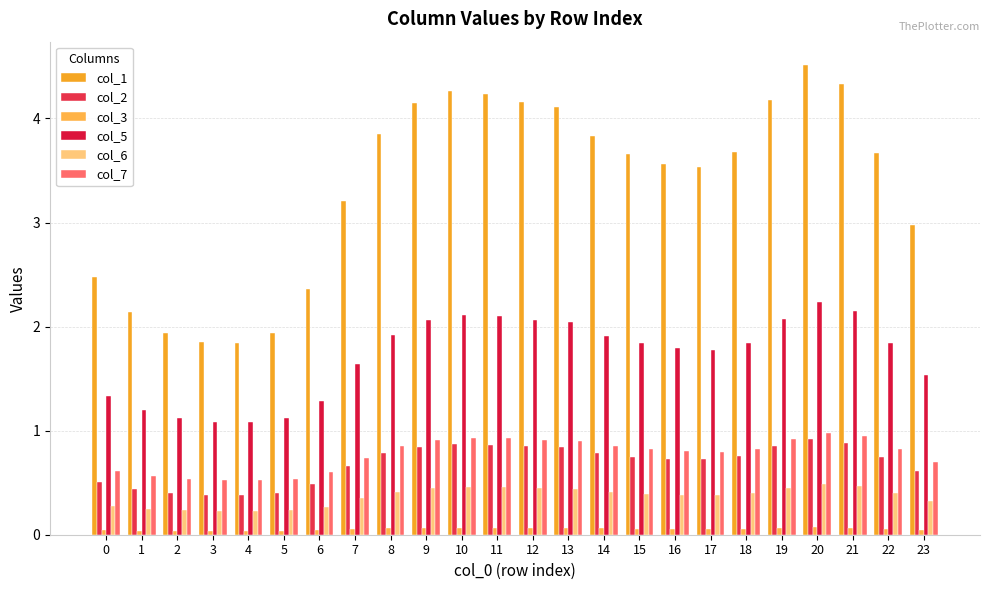

Is it true that col_2 equals 0.2 at 5?

False